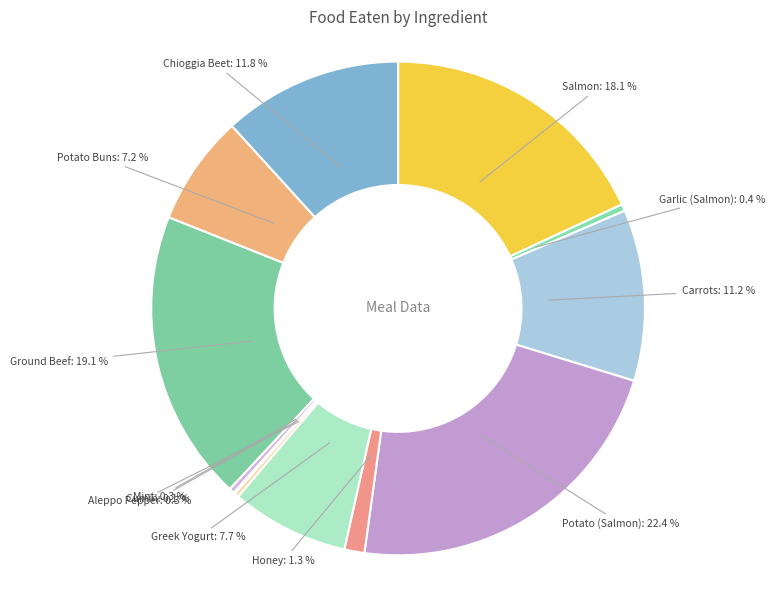

To the nearest percent, what is the average slice percentage?

8%